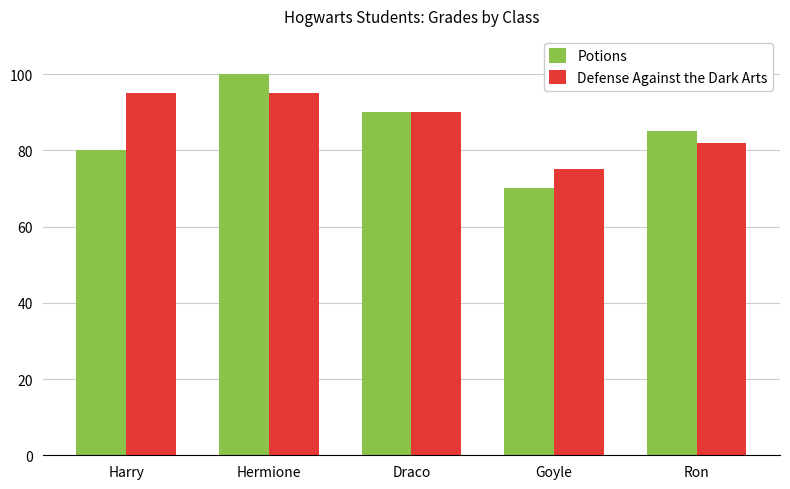

Between Harry and Goyle, which series saw the biggest shift?

Defense Against the Dark Arts